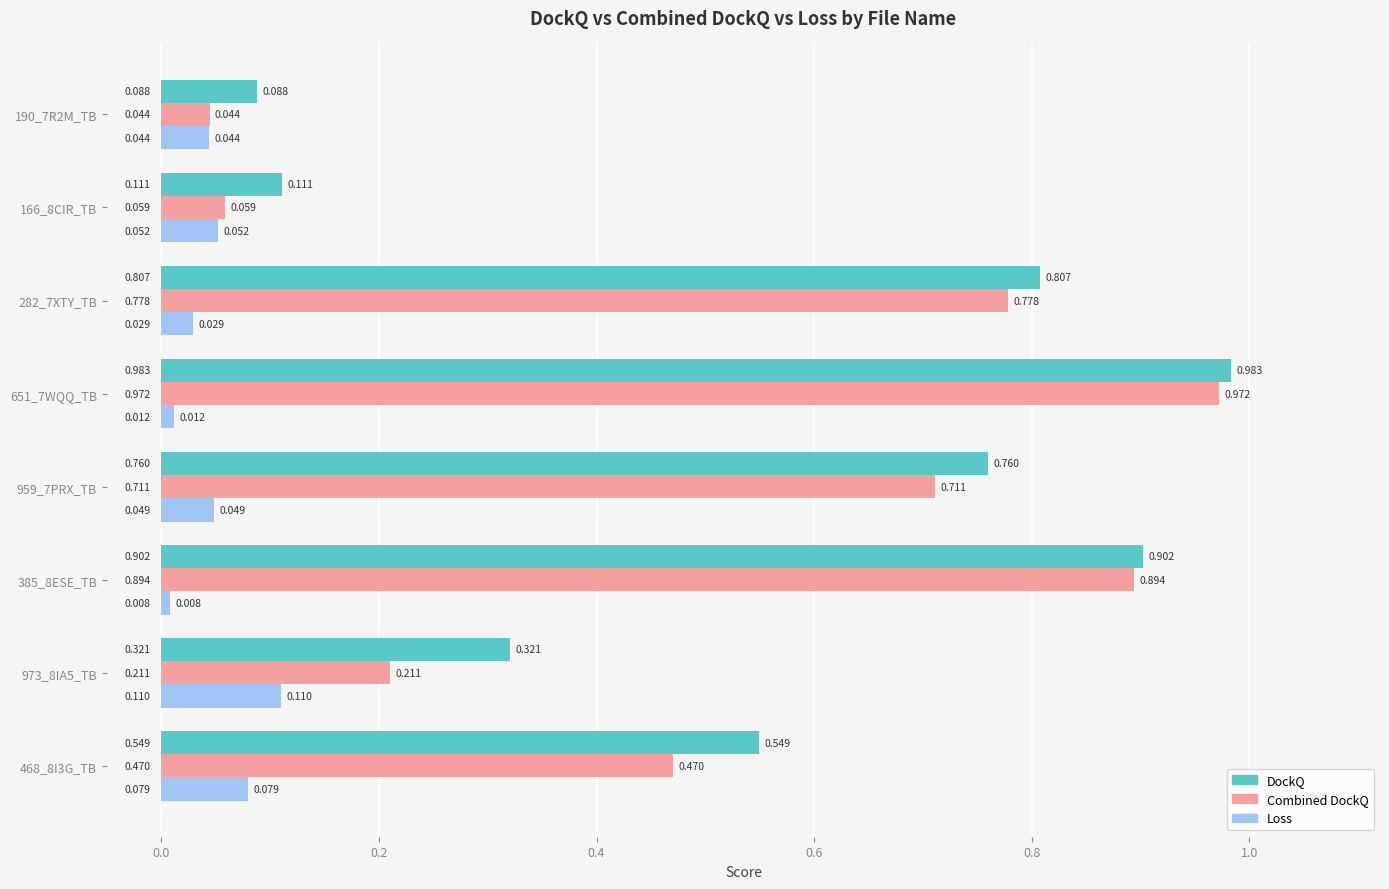

Count the number of data series in this chart.

3